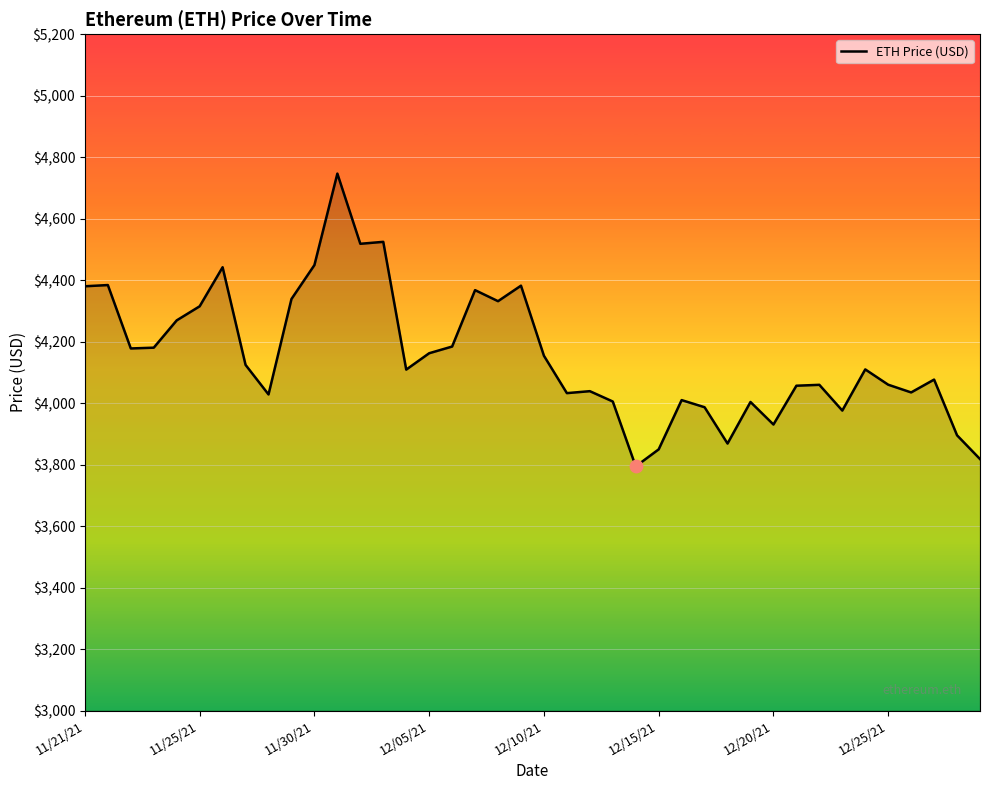

What is the smallest value displayed?

3794.3